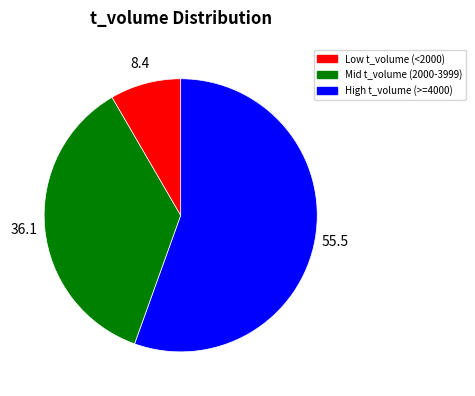

Does any single category account for the majority?

Yes